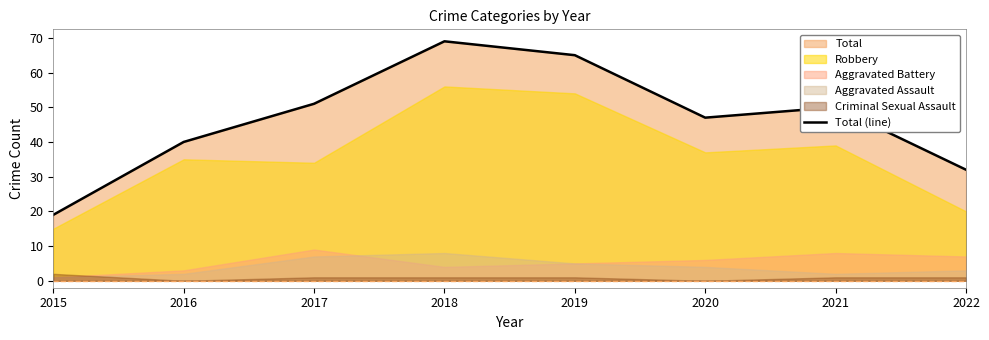

How many interior local valleys (lower than both neighbors) does the data have?

1